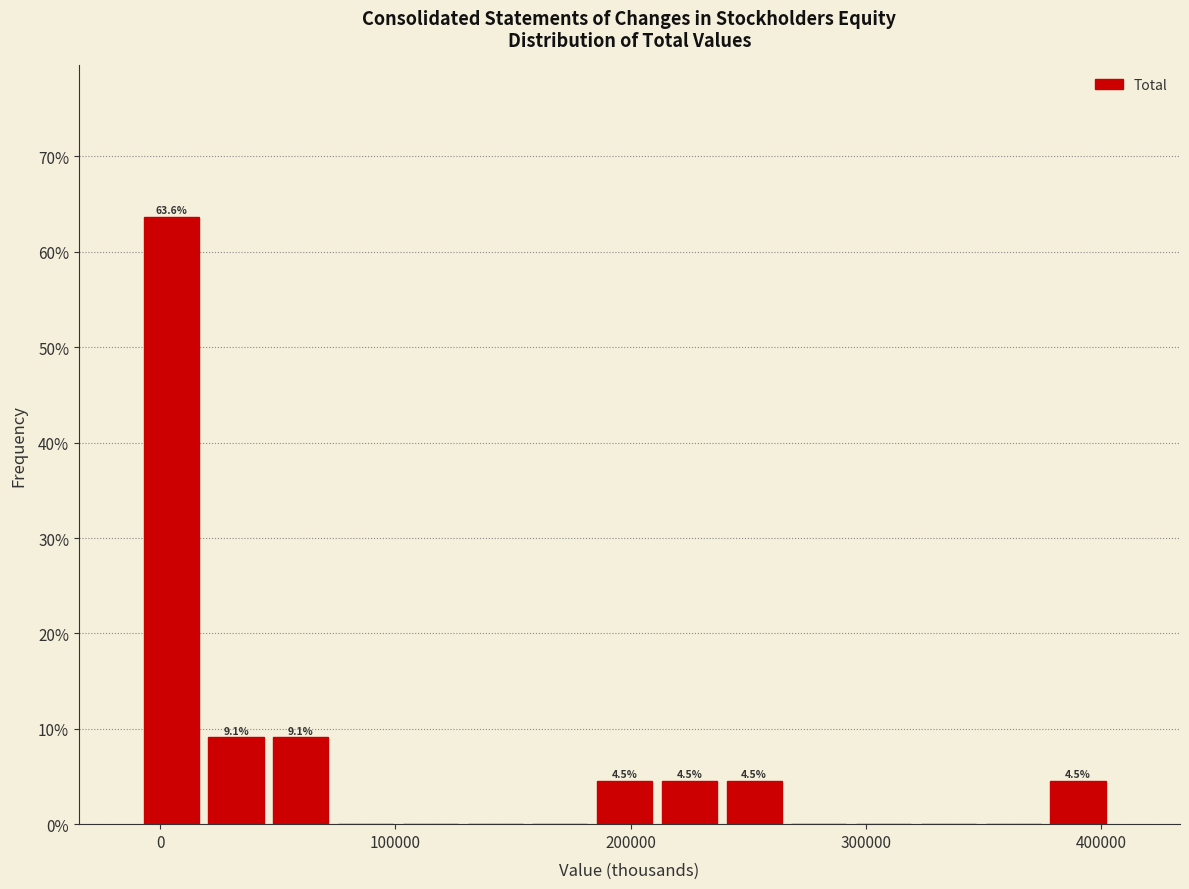

Around what value on the x-axis is the tallest bar? Give the approximate position of its centre, as read against the axis.

0